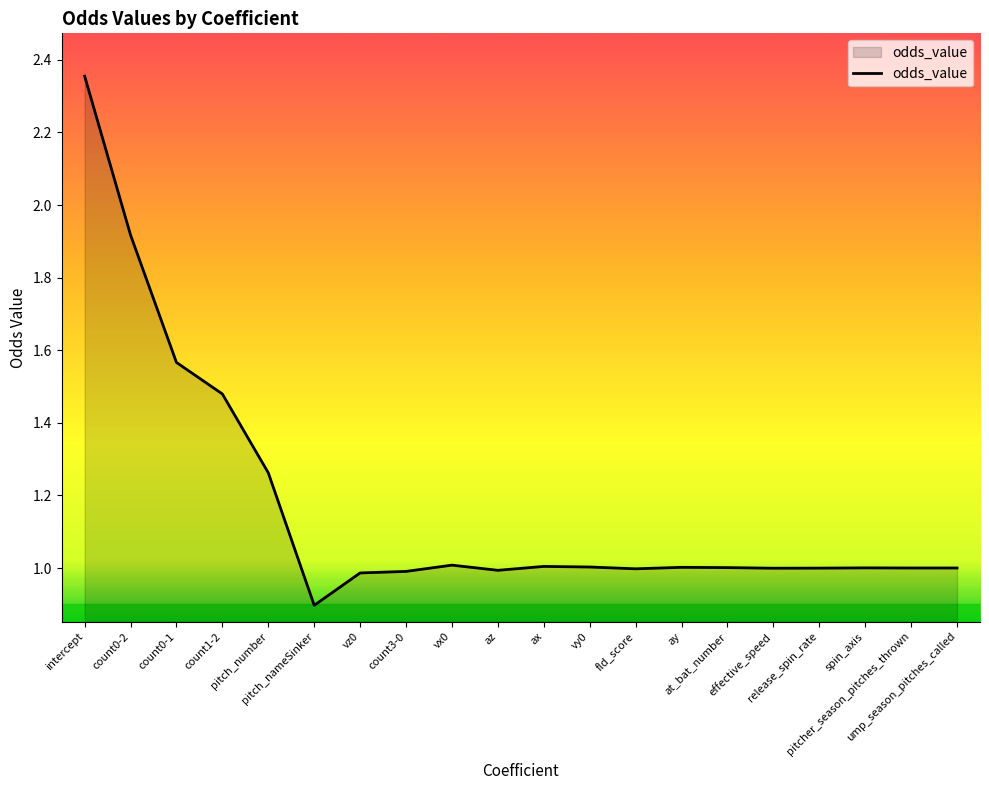

How many lines are shown in the chart?

1